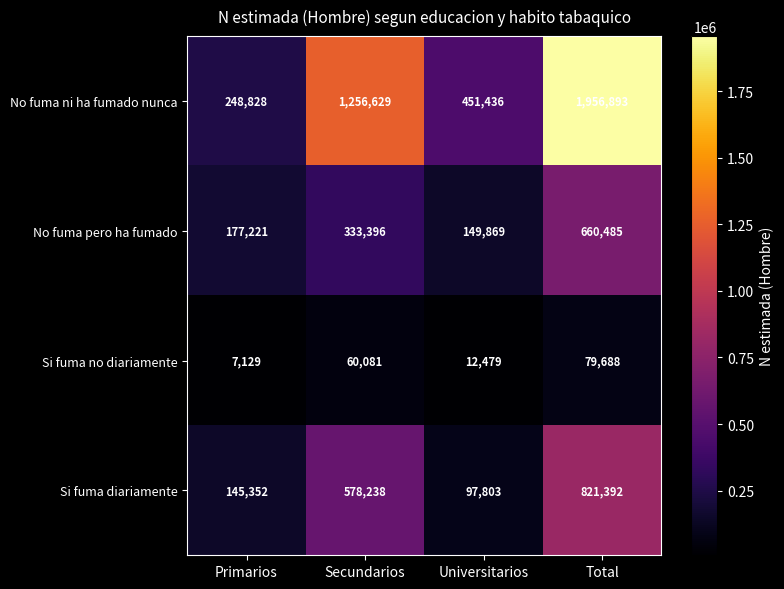

Where is Si fuma no diariamente nearest to the value 43408?

Secundarios